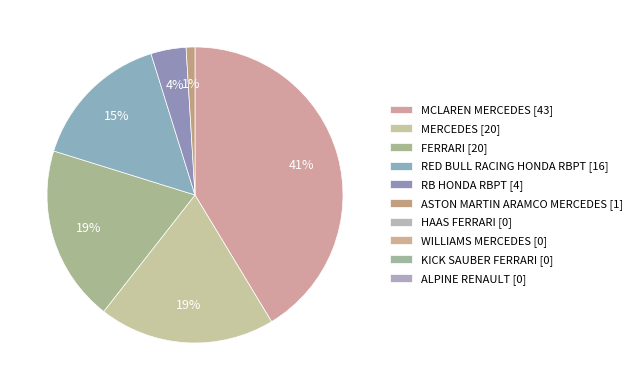

Which category has the biggest portion of the pie?

MCLAREN MERCEDES